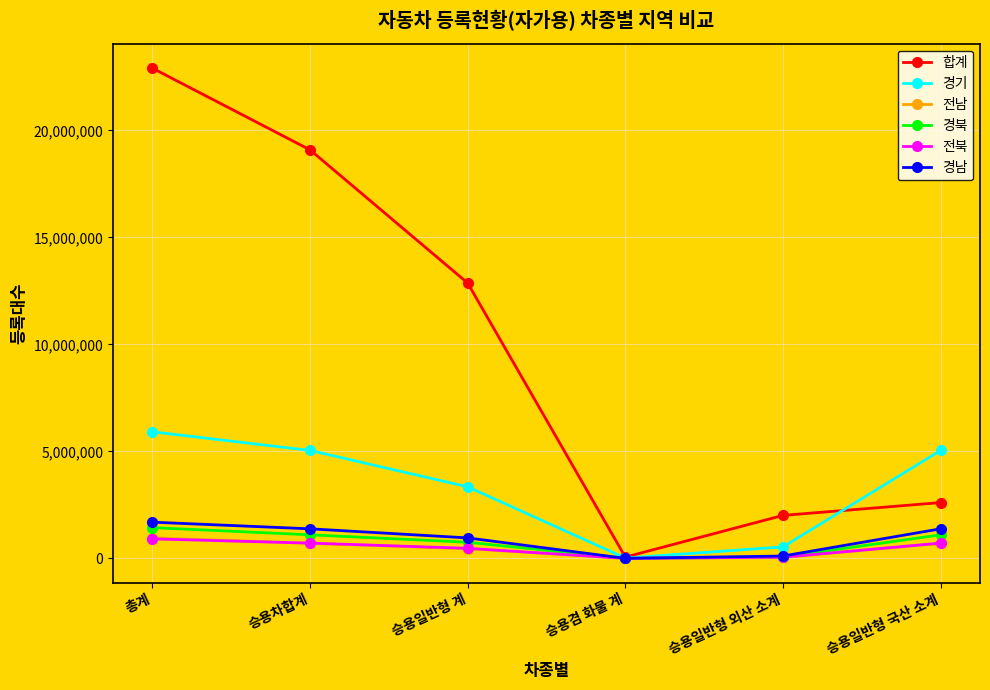

Is it true that 경남 equals 959139 at 승용일반형 계?

True